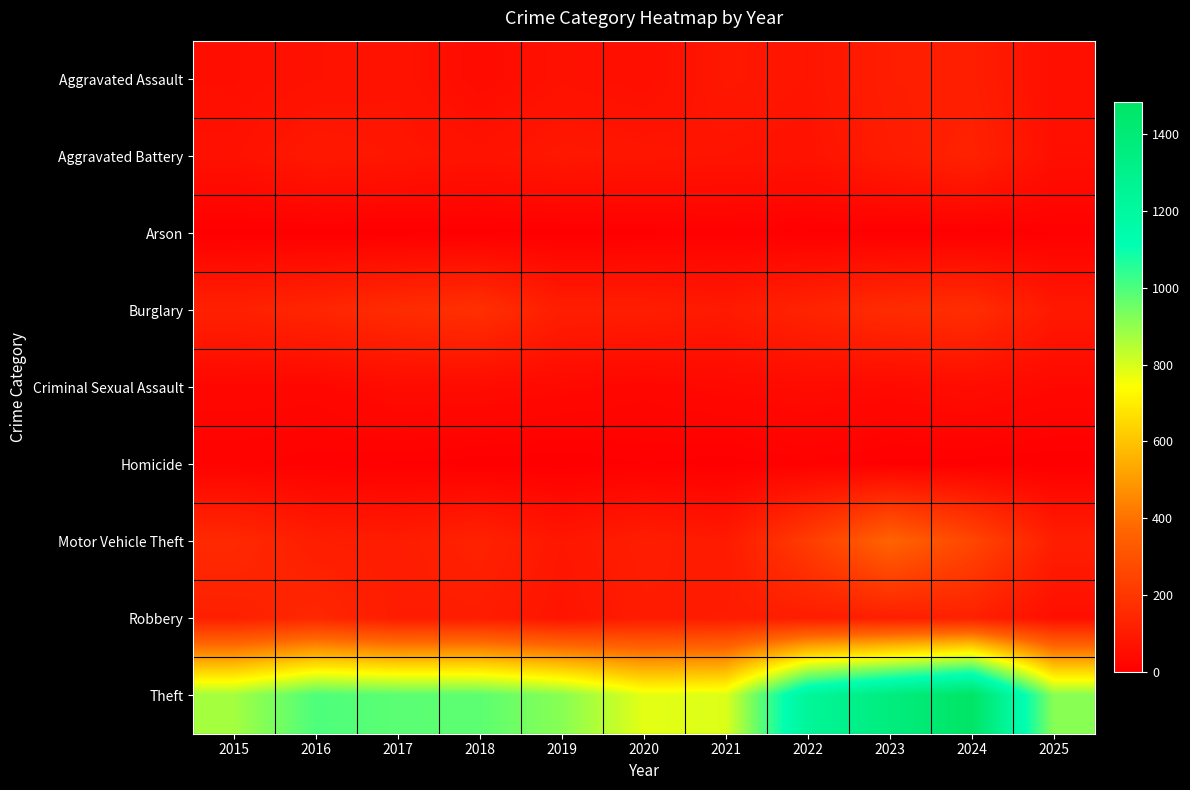

Which category has the lowest value across all series?

2019